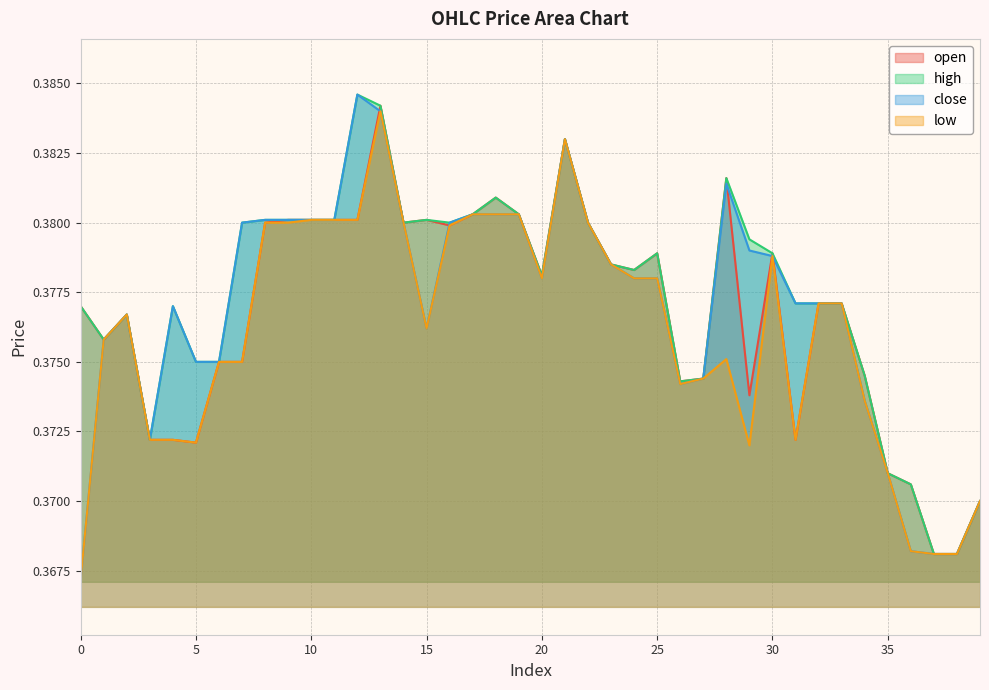

What are all the series names shown in the legend?

open, high, close, low